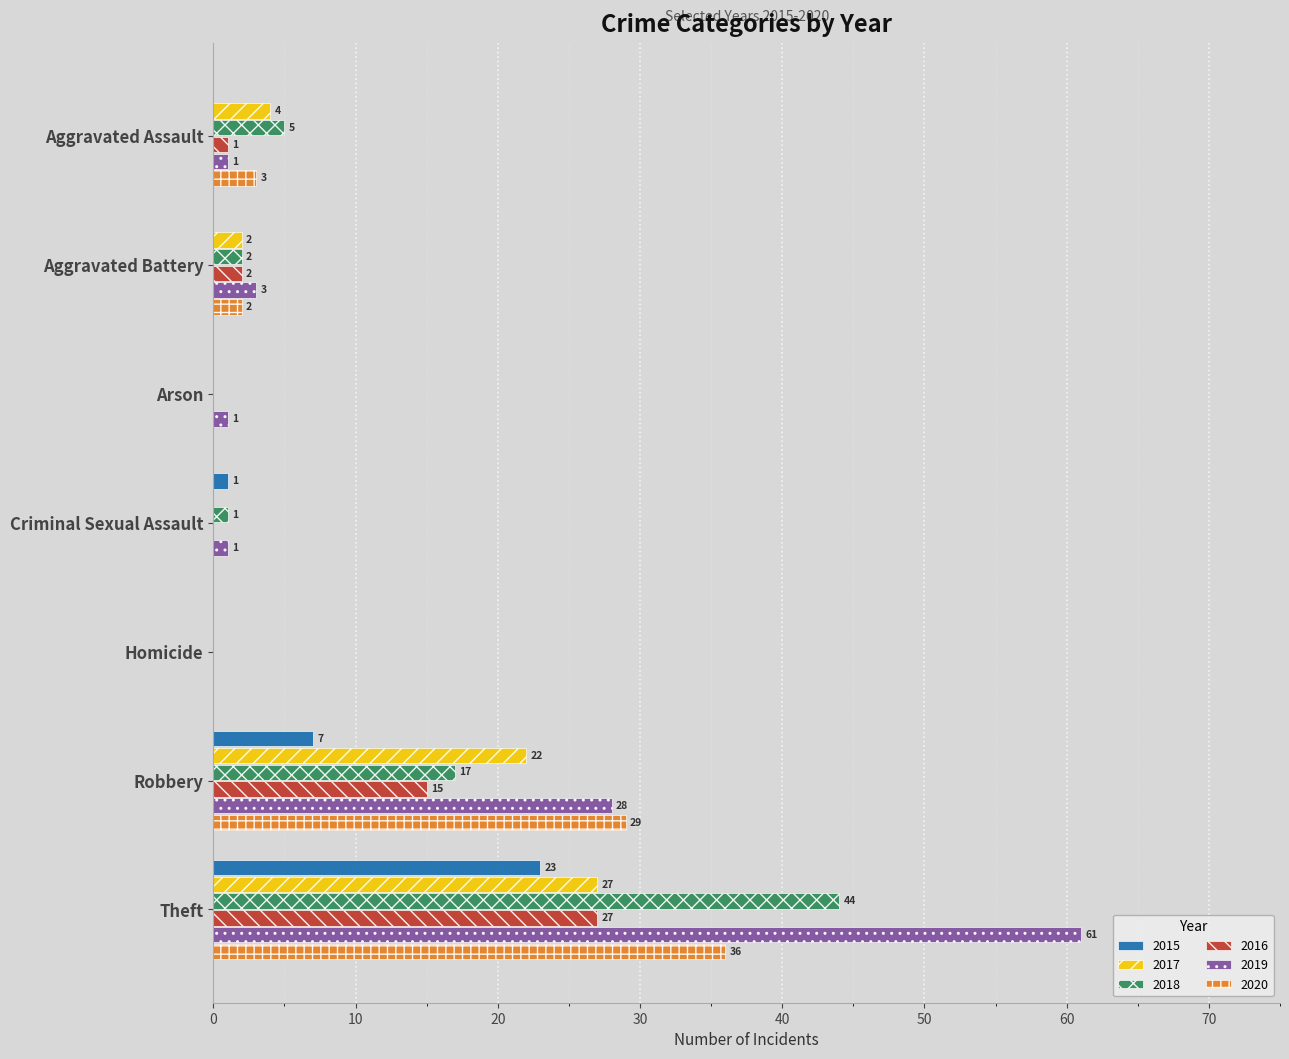

Which series changed the most between Homicide and Robbery?

2020